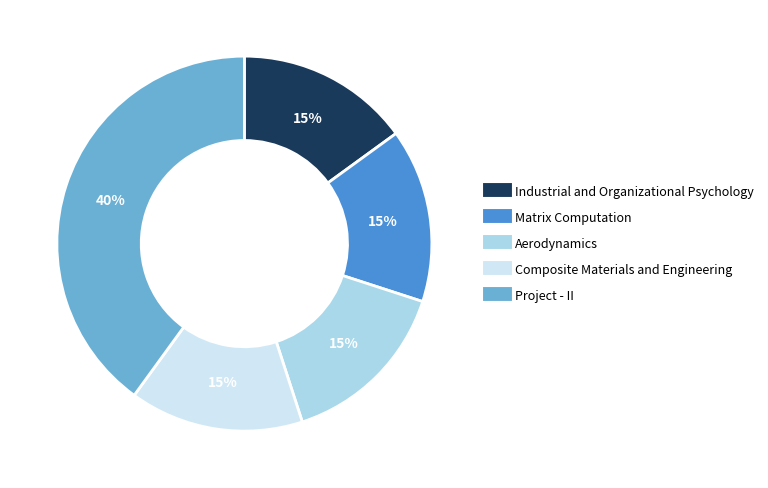

To the nearest percent, what percentage of the pie is Industrial and Organizational Psychology?

15%